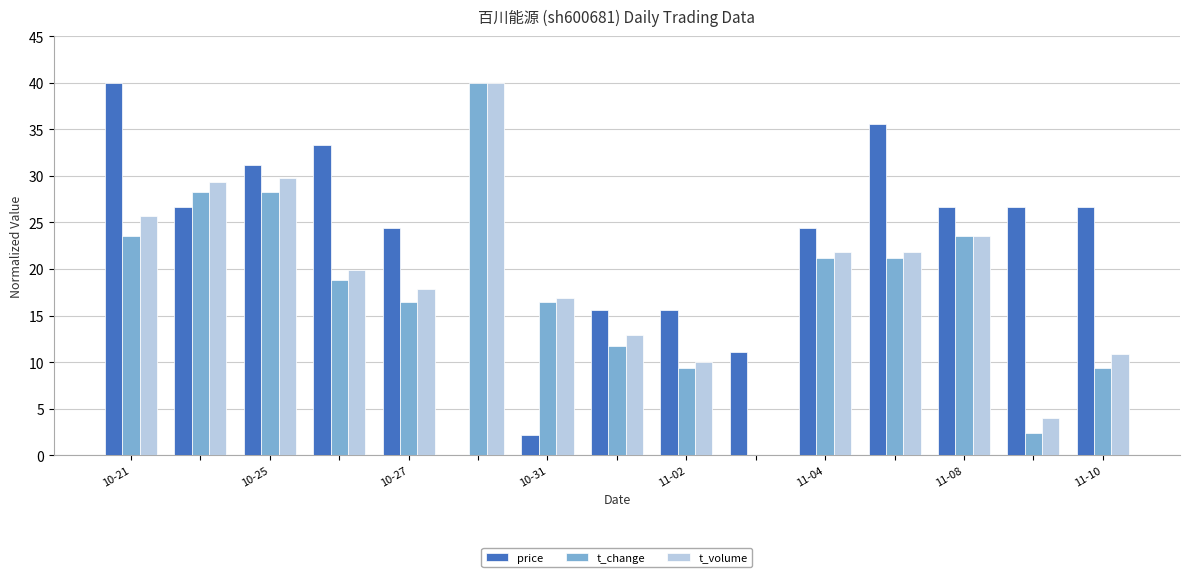

Which series has the largest total across all categories?

price